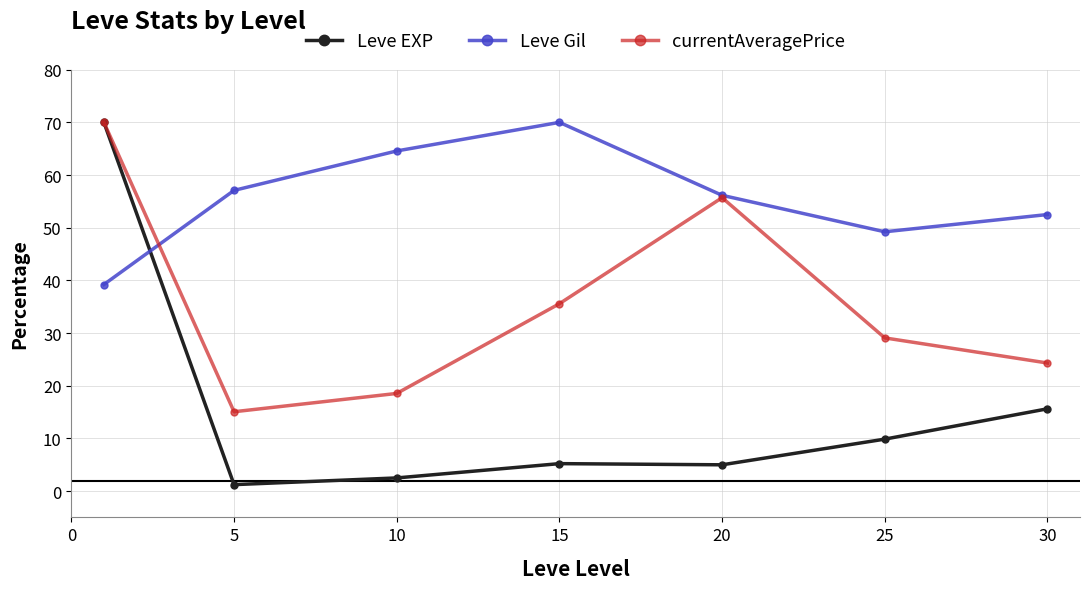

What is the value of the Leve EXP point at the 4th from the left?

5.2